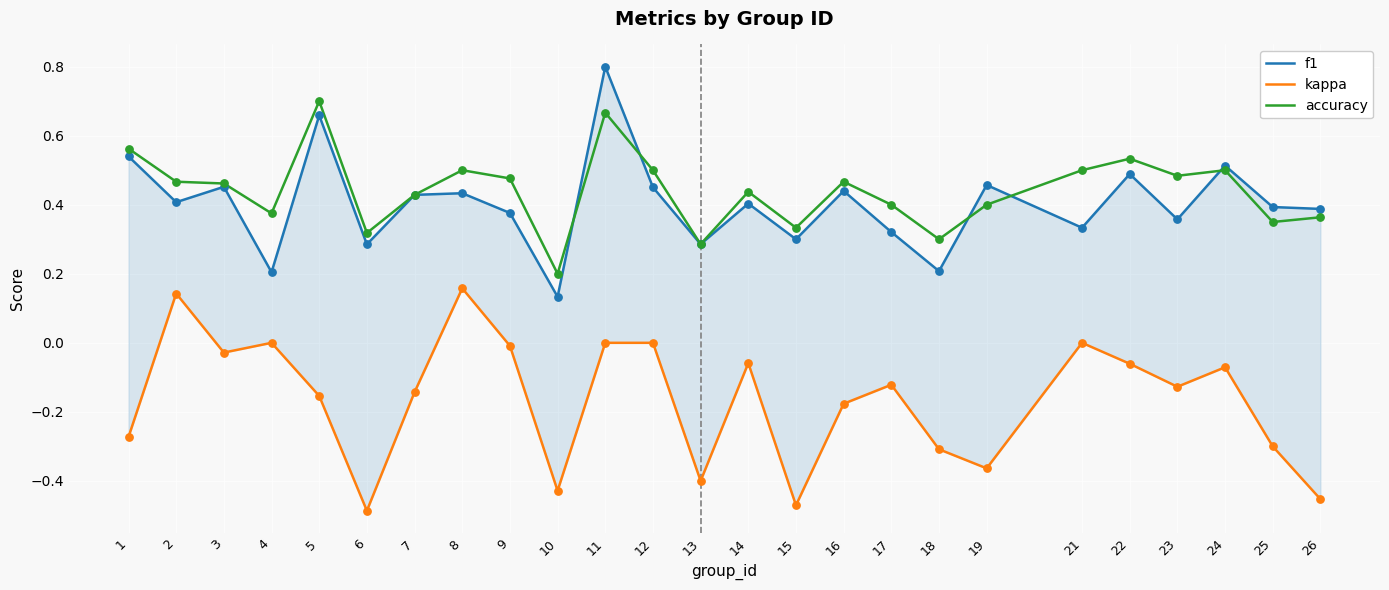

What is the total value across all series at 15?

0.2